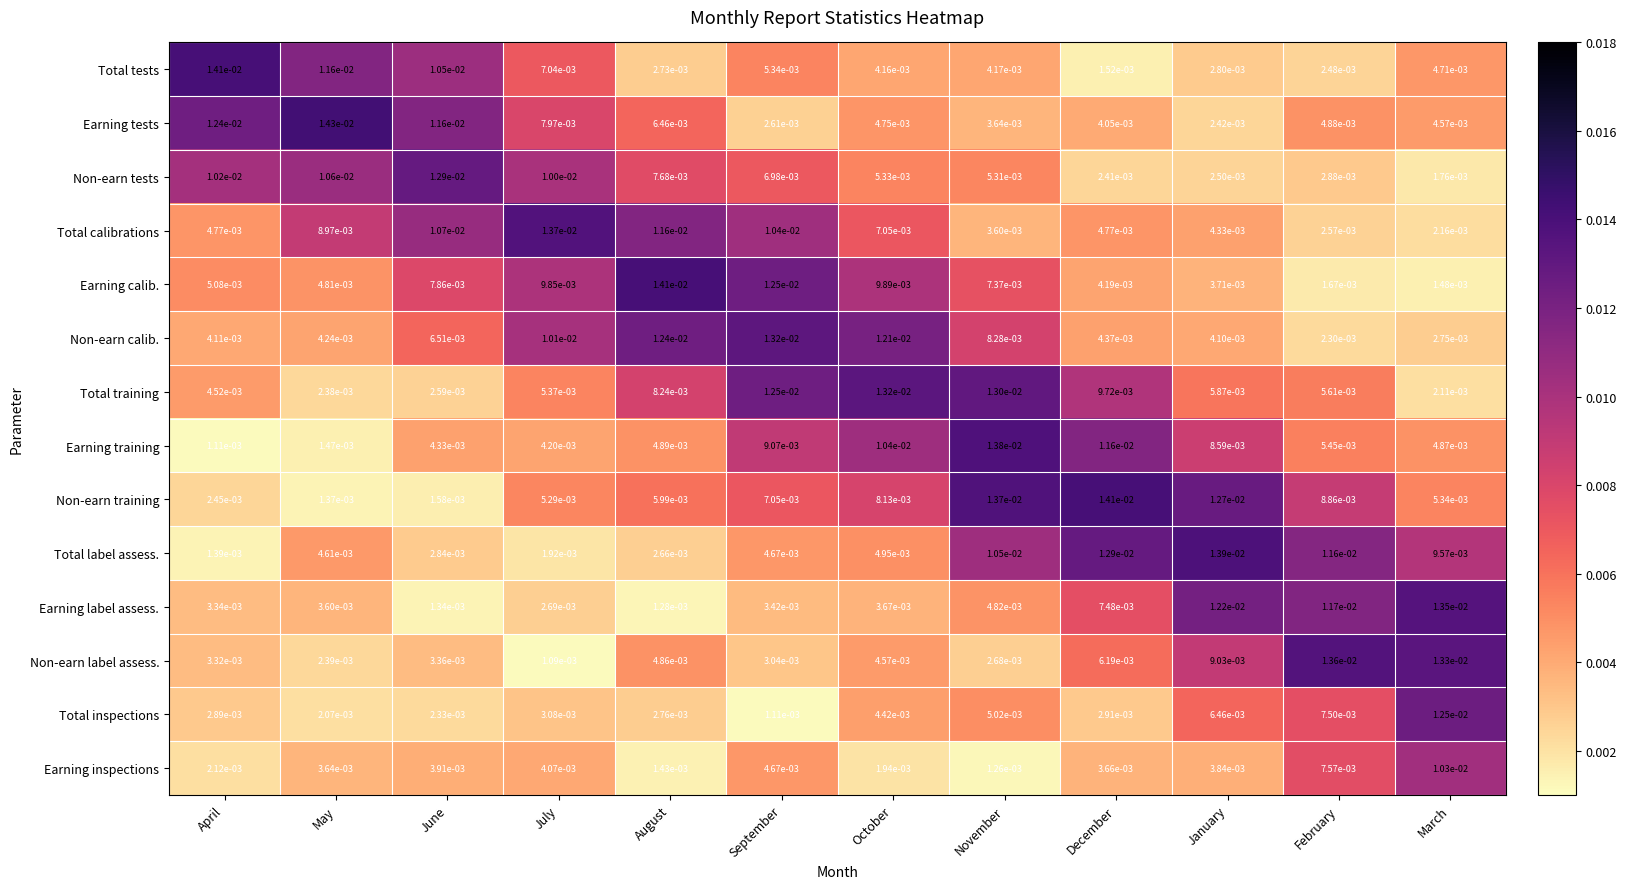

Which label corresponds to the smallest value in the chart?

July